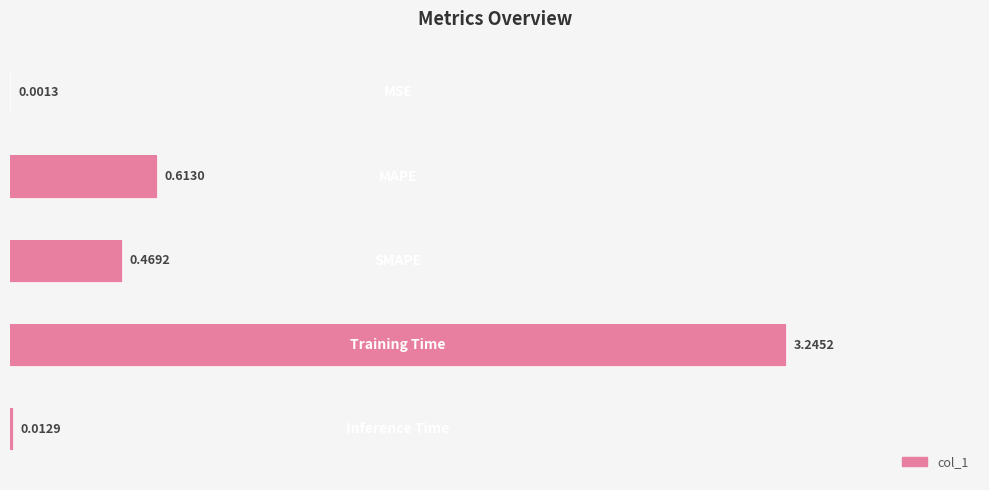

Reading left to right, extract all data points from this chart.

0.0	0.6	0.5	3.2	0.0